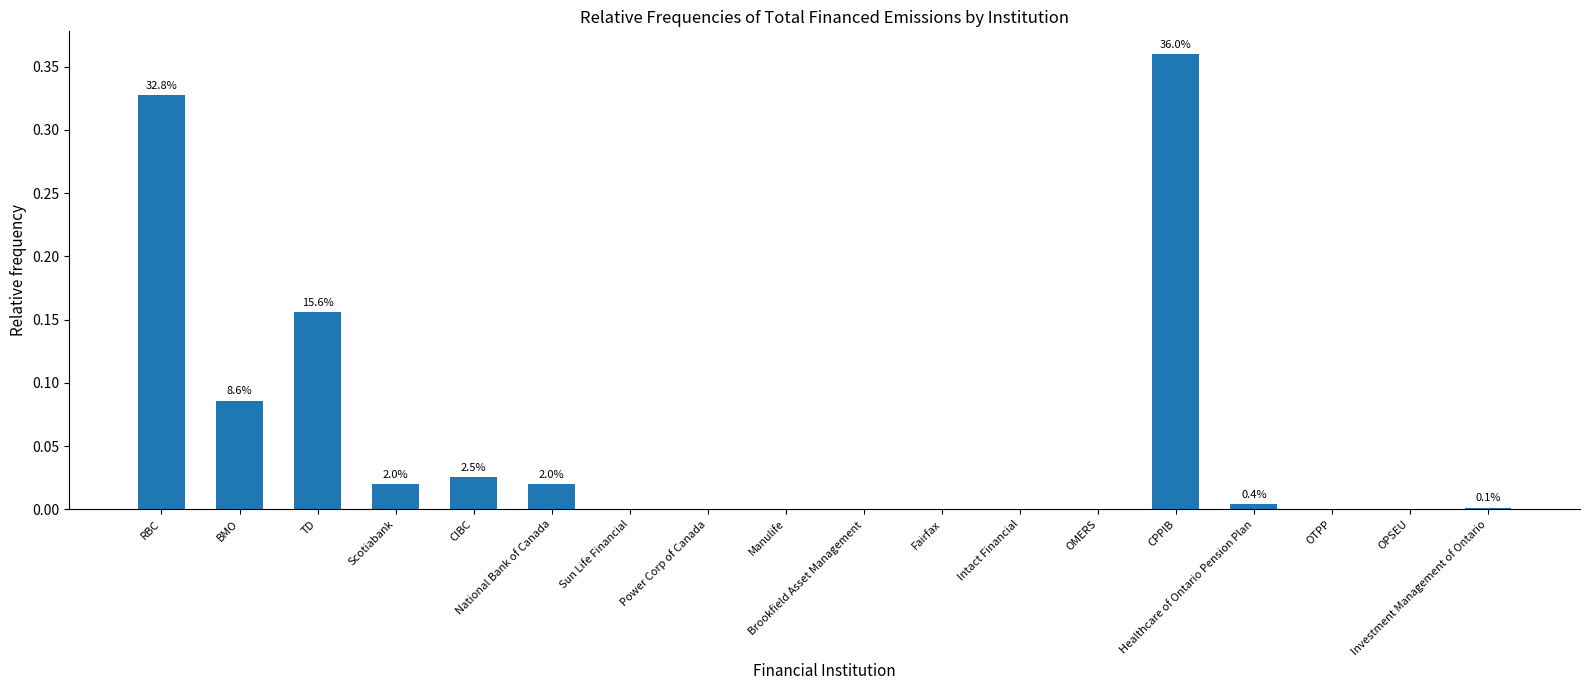

What is the sum of all values?

1.0